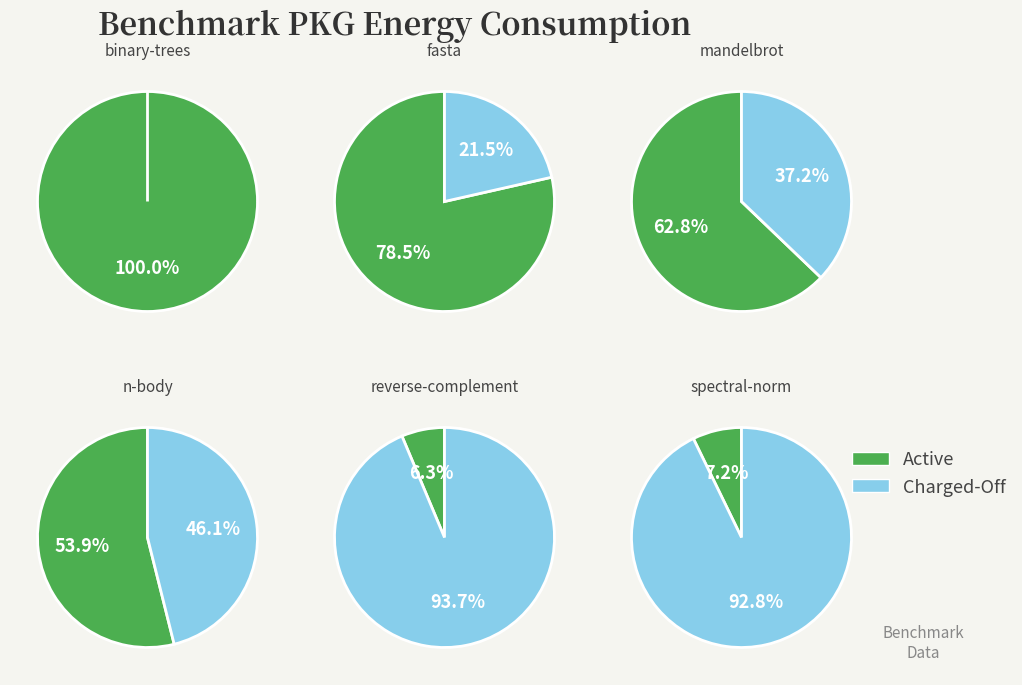

Which slice is the smallest?

reverse-complement